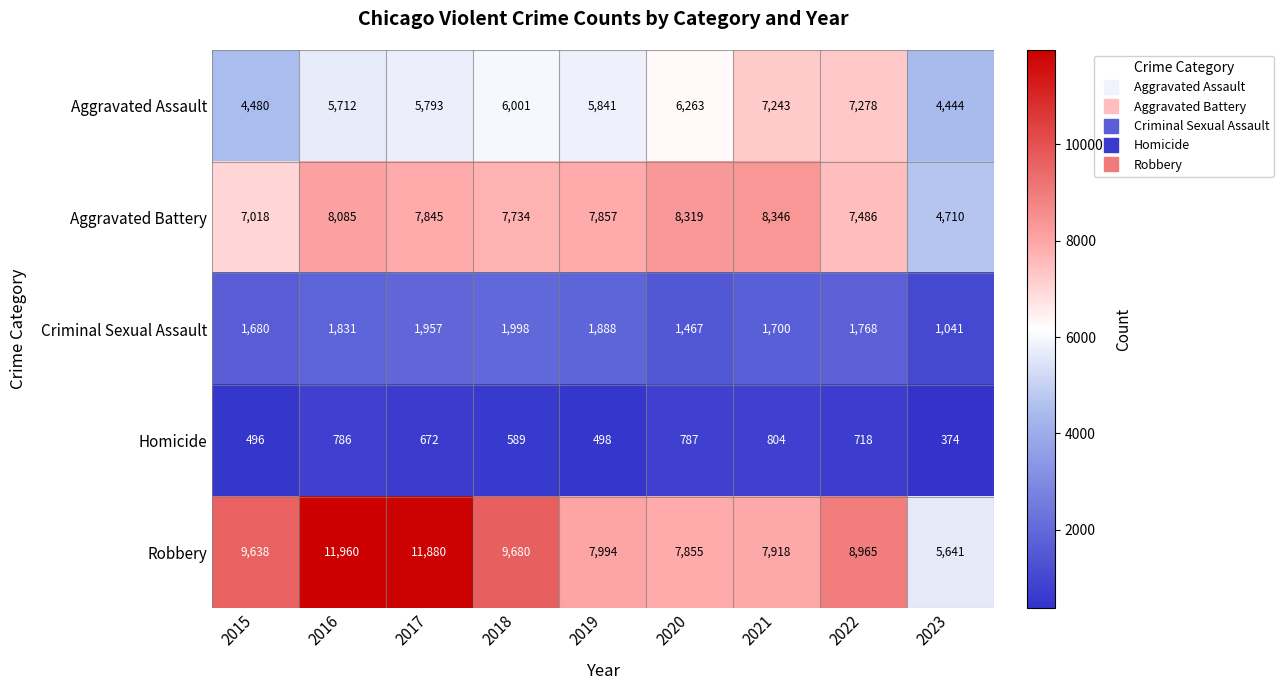

What is the difference between the Robbery values at 2023 and 2016?

6319